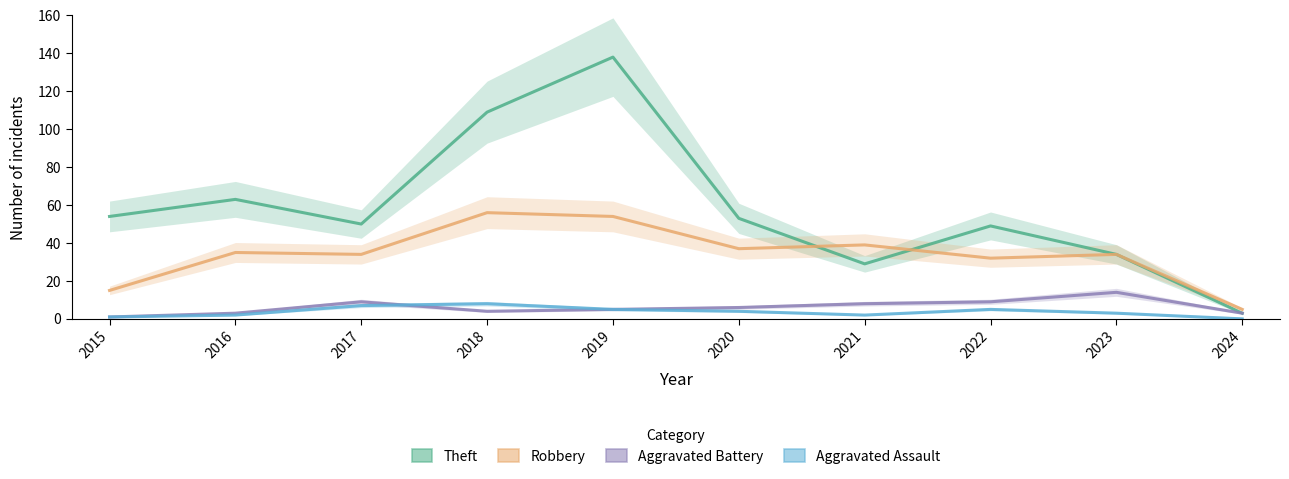

How many values in the Robbery series are below 35?

5